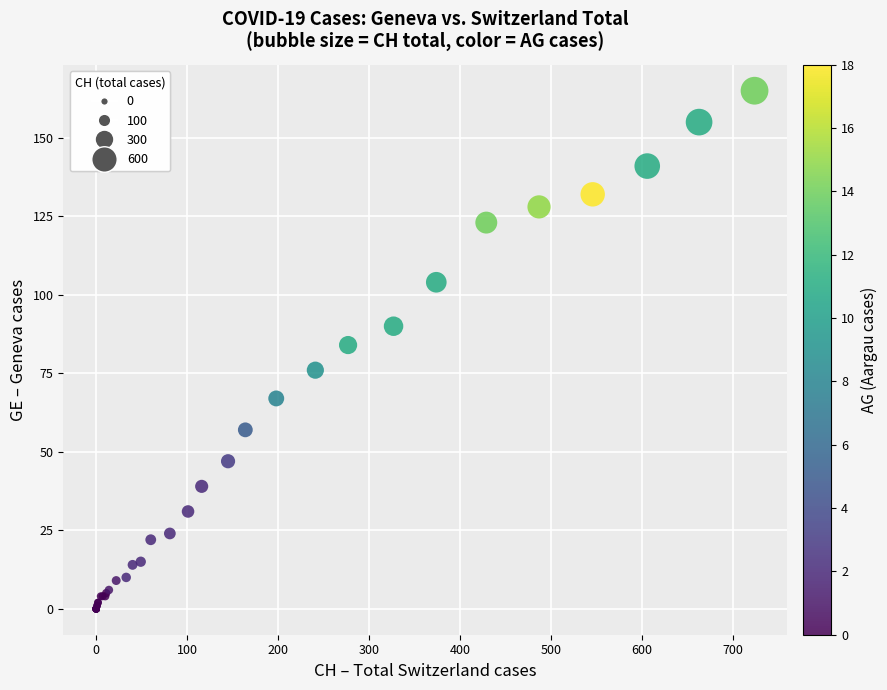

What Y value in the scatter plot is closest to 82?

84